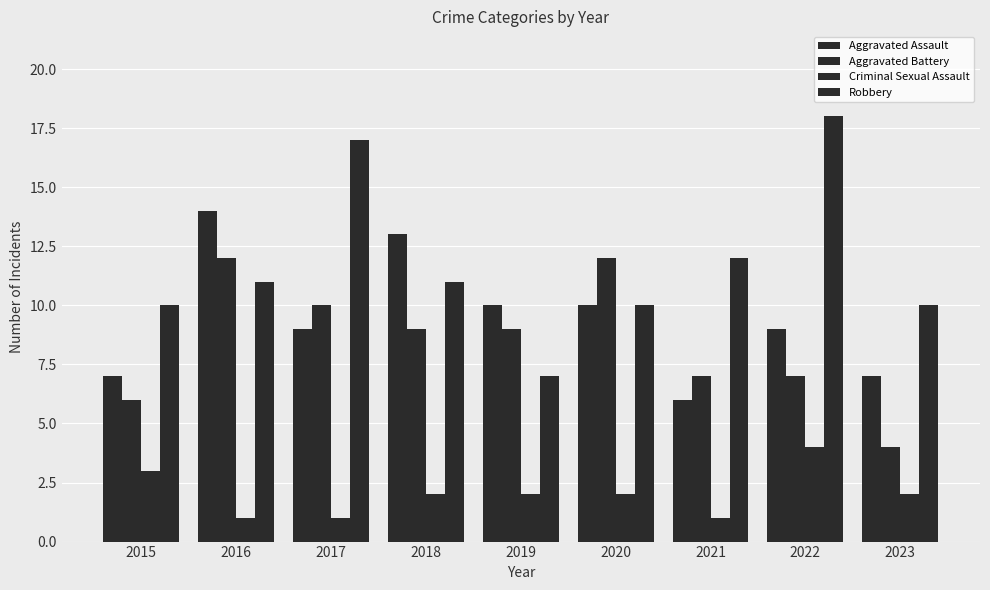

What is the difference between the highest and lowest values at 2019?

8